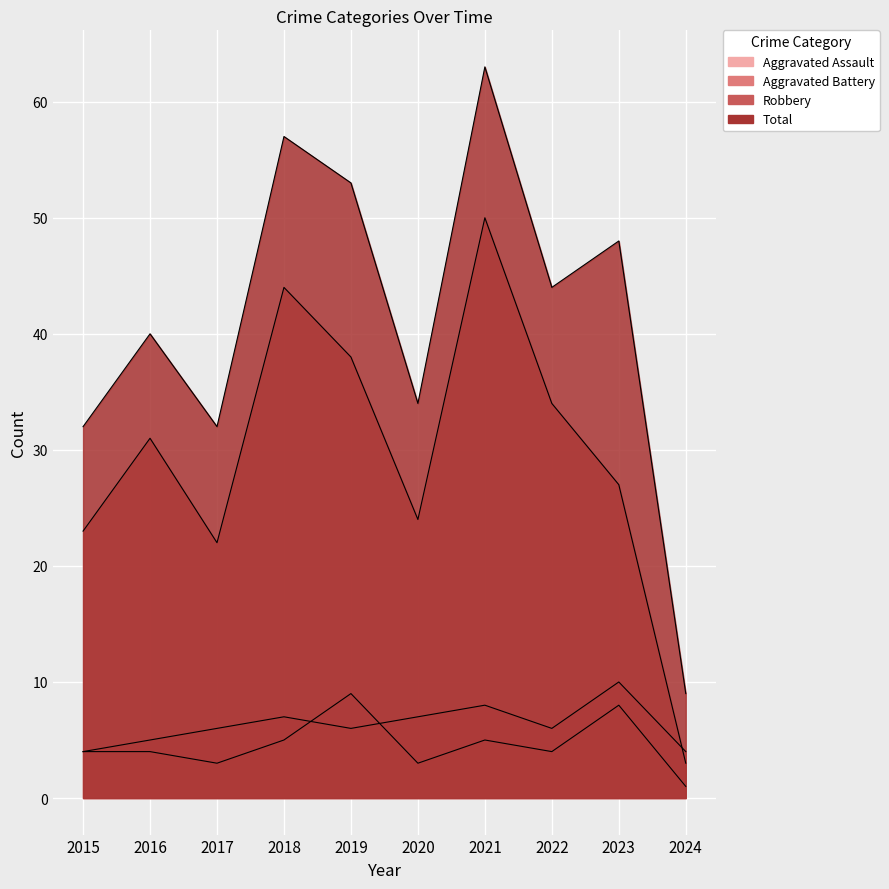

At how many categories does at least one series exceed 41?

5